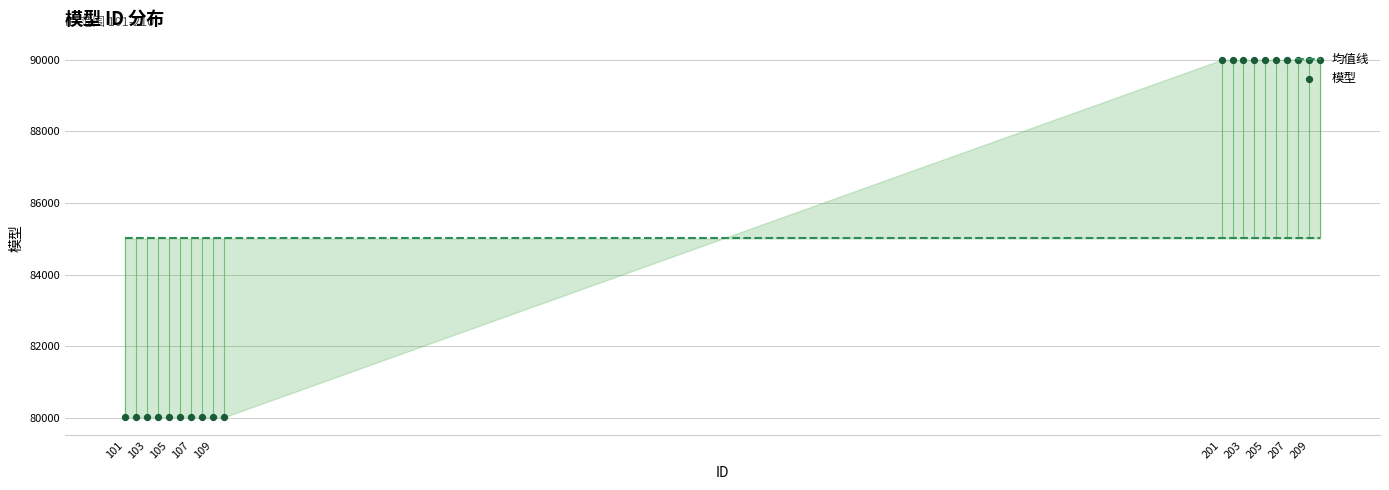

Which series has the largest total across all categories?

均值线